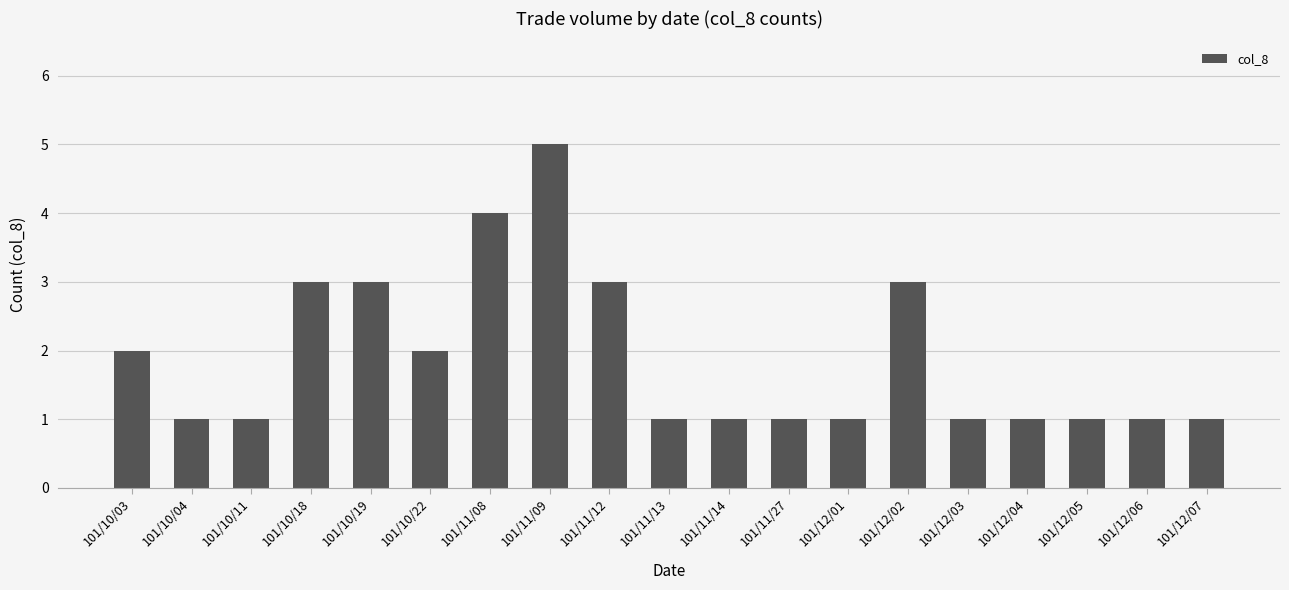

How many distinct data groups are displayed?

1